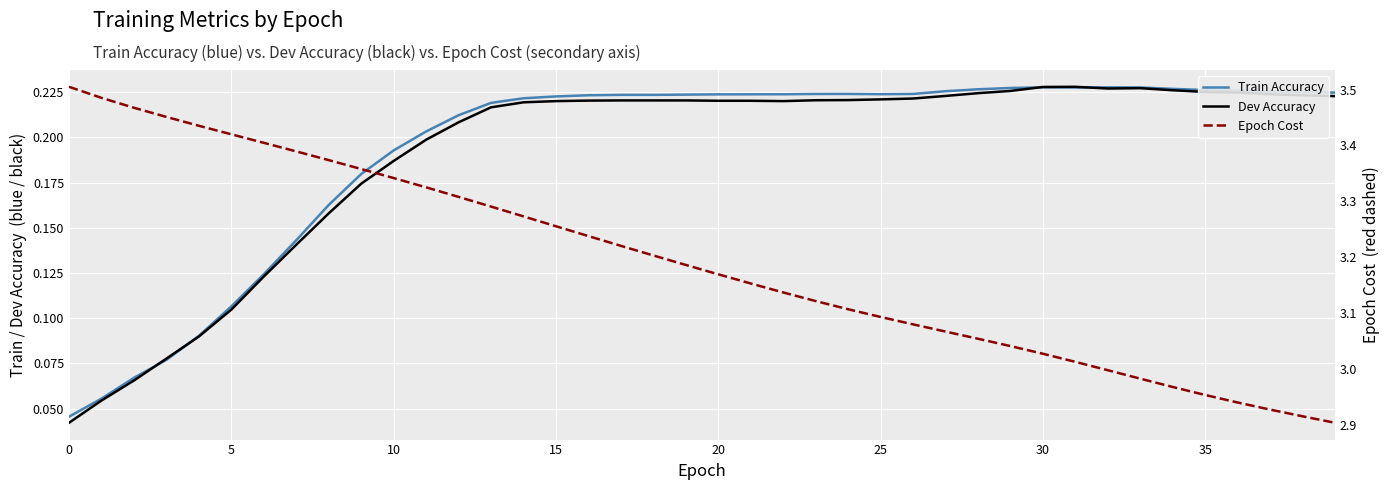

What is the approximate value of Train Accuracy at 29?

0.2